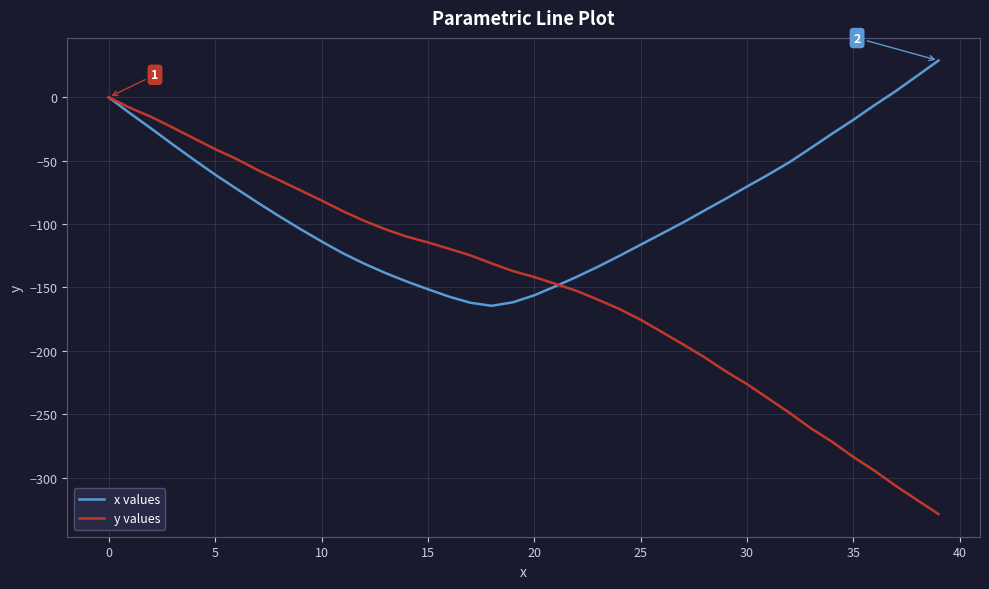

Rank the series by their average value, from lowest to highest.

y values, x values